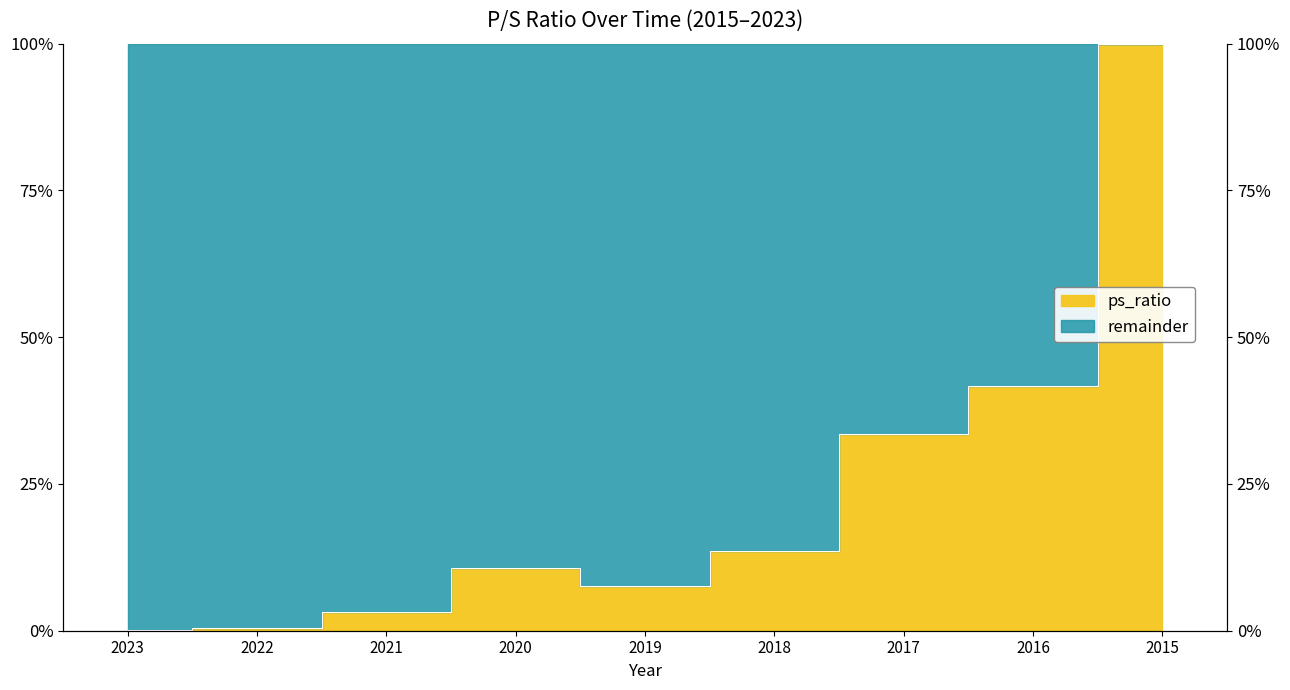

What is the value of the 8th point from the left?

41.7